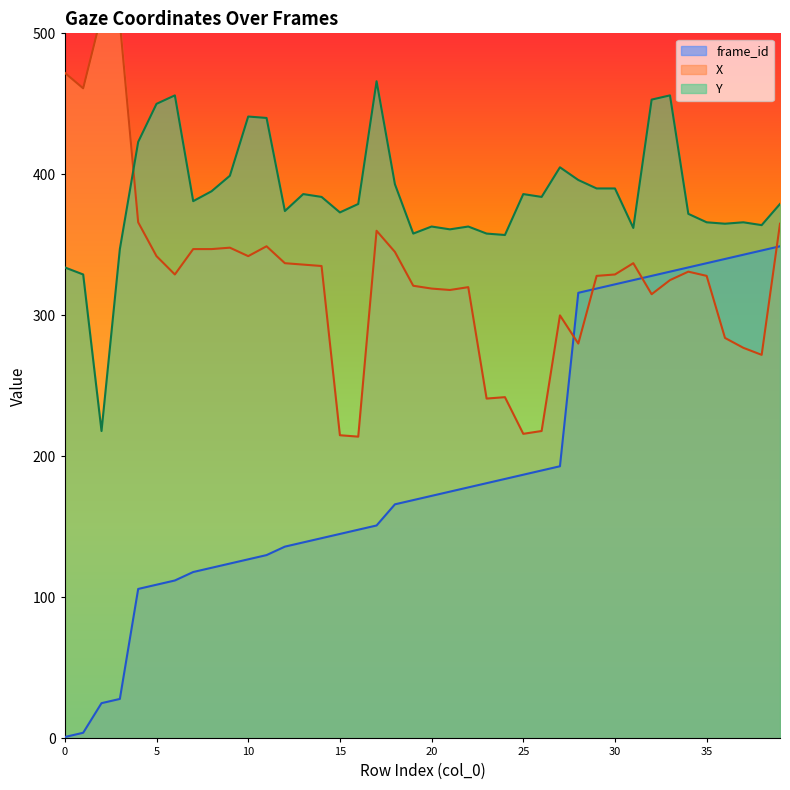

Between which two adjacent categories do frame_id and X first intersect?

27 and 28